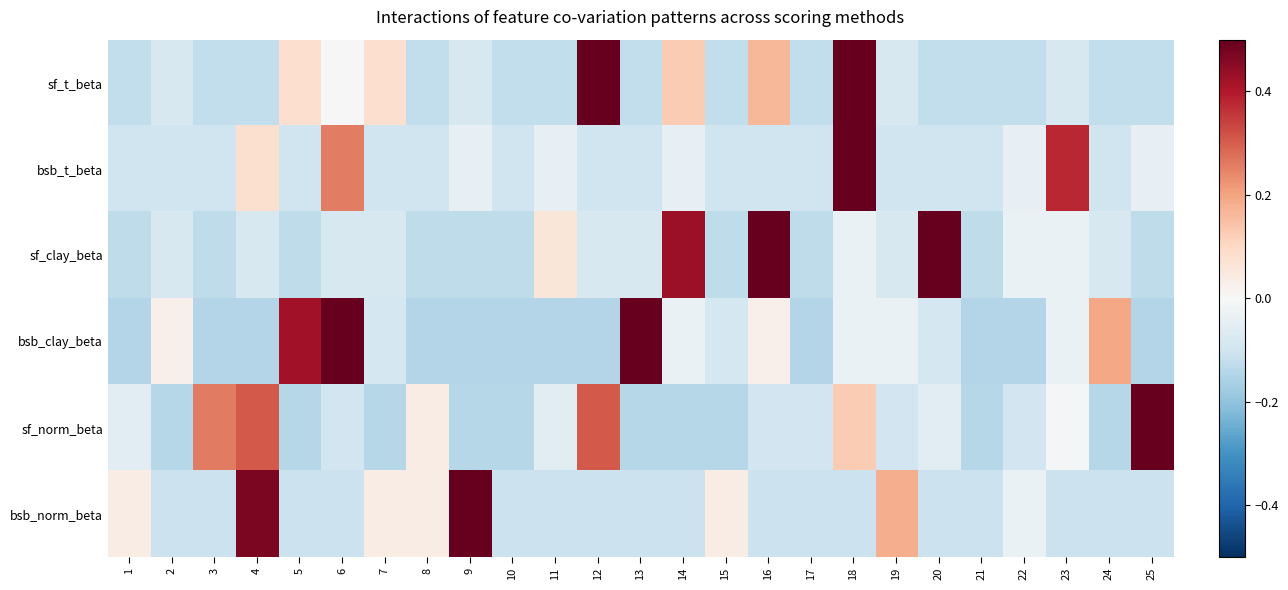

What is the difference between the highest and lowest values at 24?

0.3